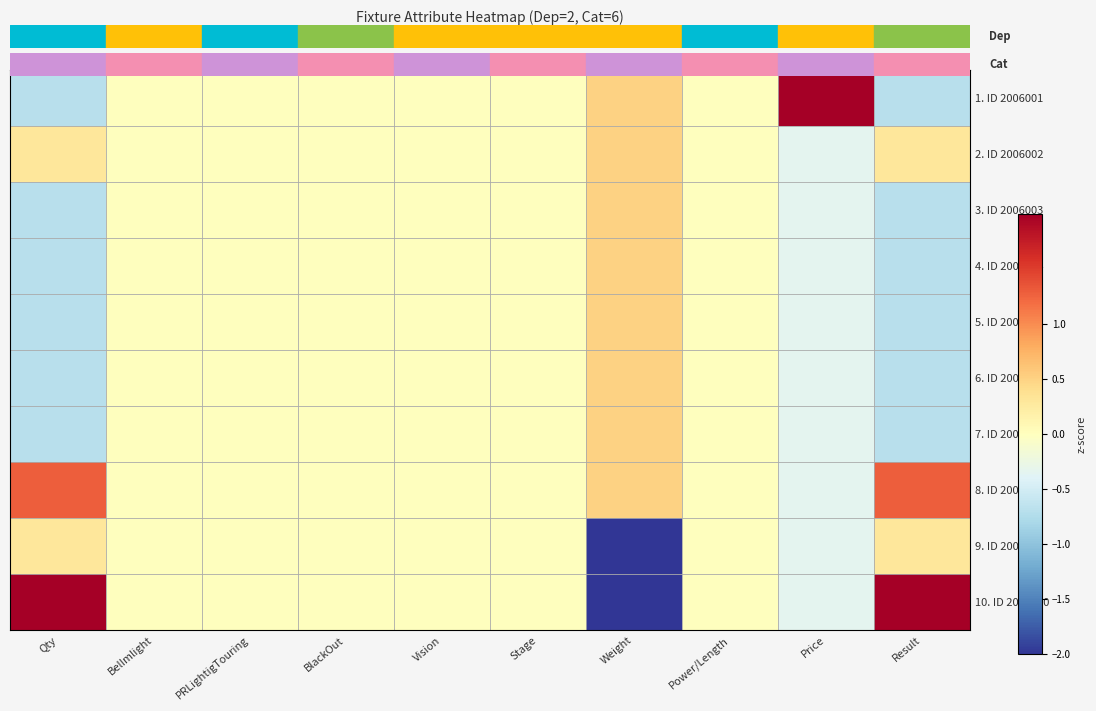

How many categories are shown in the chart?

10